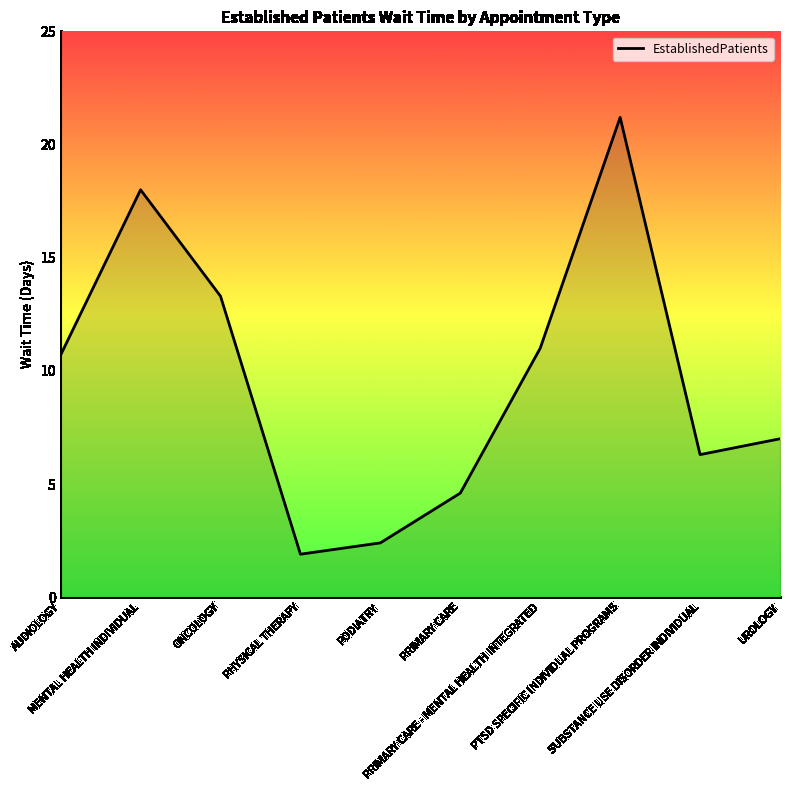

True or false: the data shows 11.0 at PRIMARY CARE - MENTAL HEALTH INTEGRATED.

True